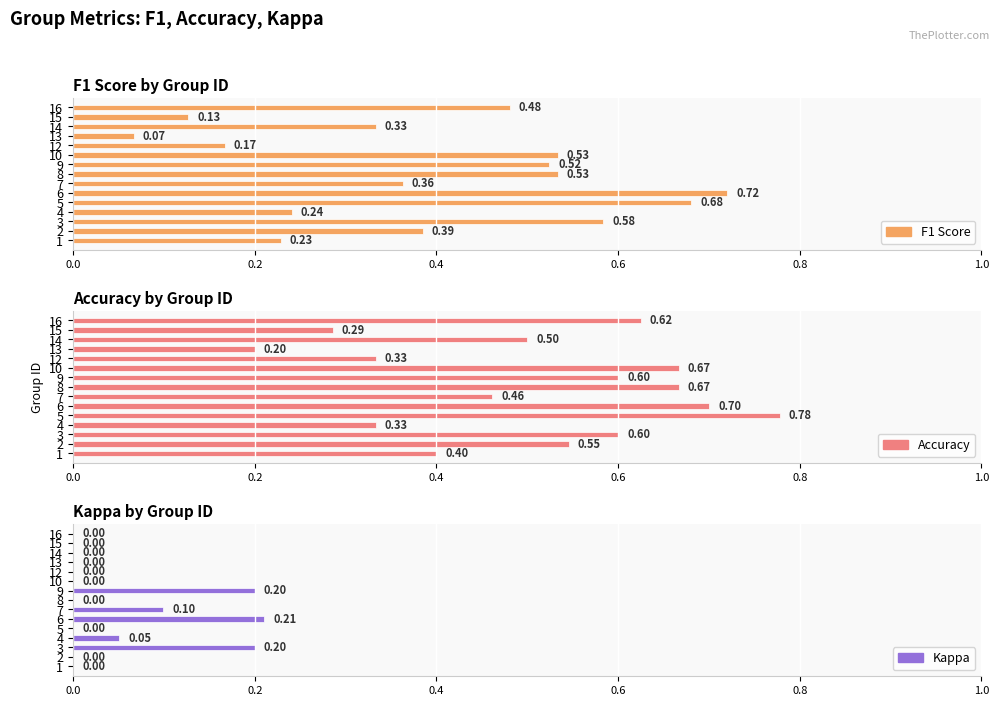

What is the average value of the Accuracy series?

0.5